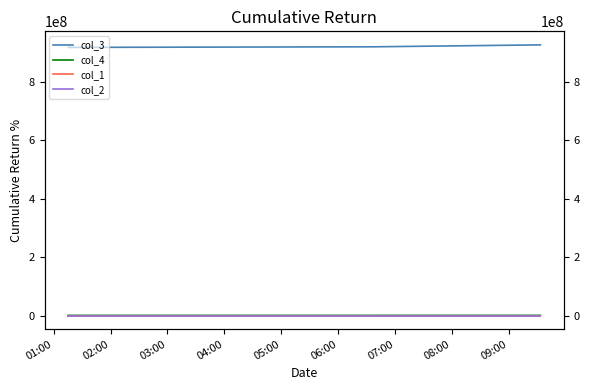

Between 02:00 and 03:00, which series saw the biggest shift?

col_3